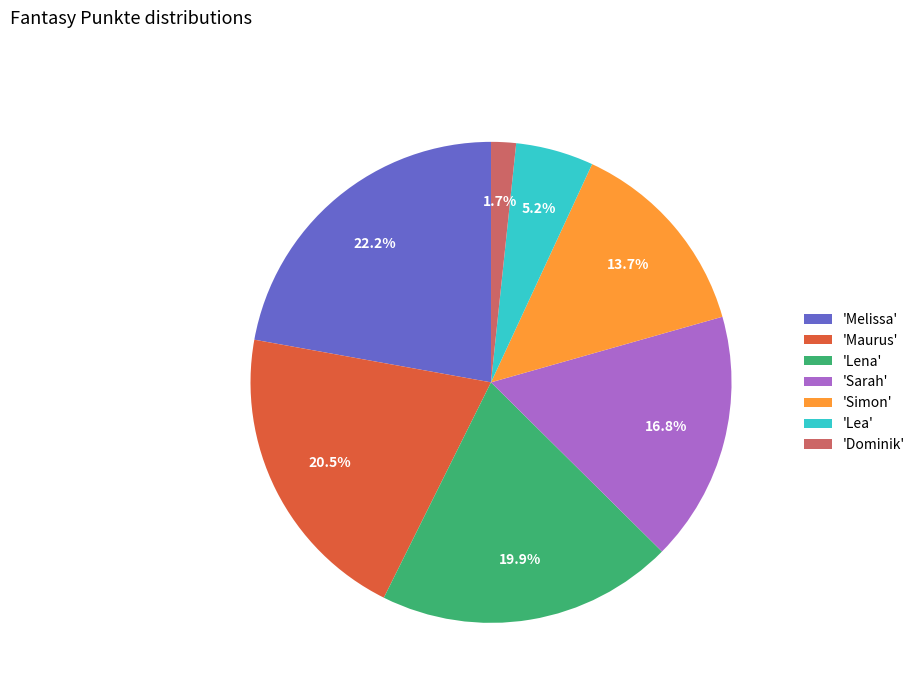

Which has a higher value, 'Lea' or 'Melissa'?

'Melissa'